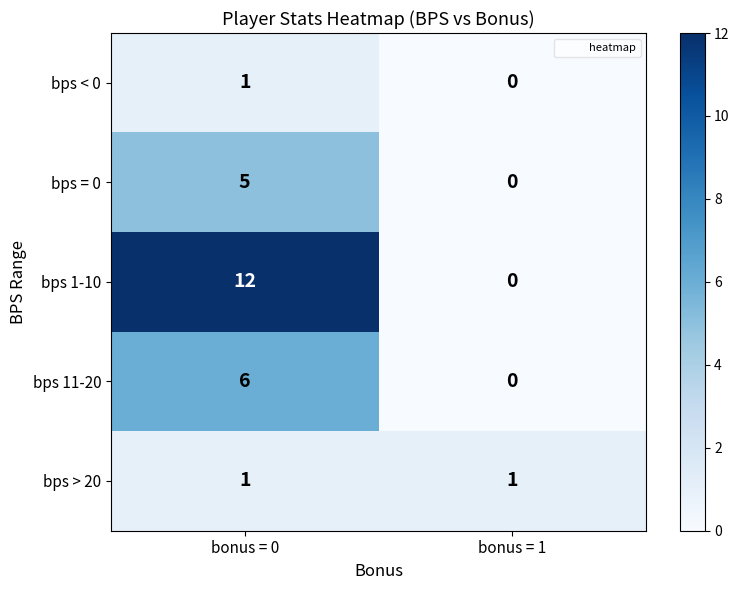

Which label corresponds to the smallest value in the chart?

bonus = 1